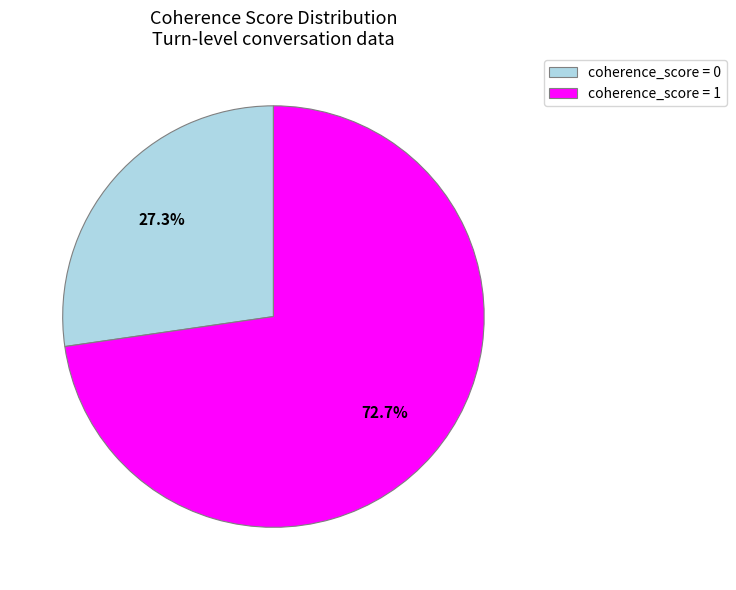

Rank the categories by value from lowest to highest.

coherence_score = 0, coherence_score = 1